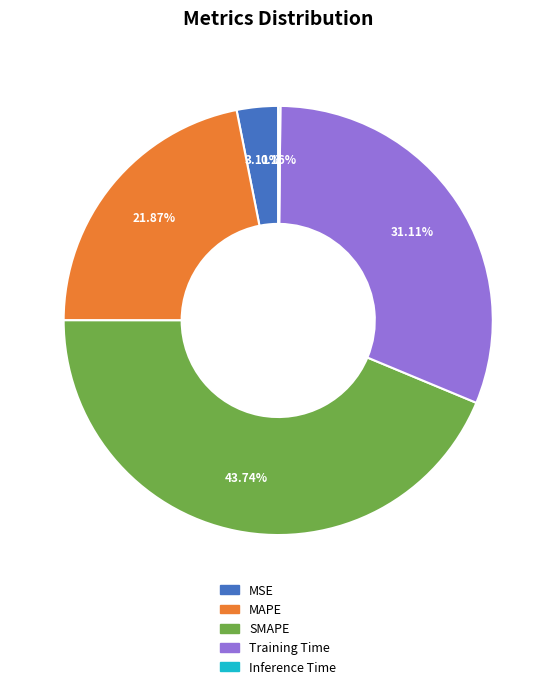

Is there any slice that represents more than half of the pie?

No